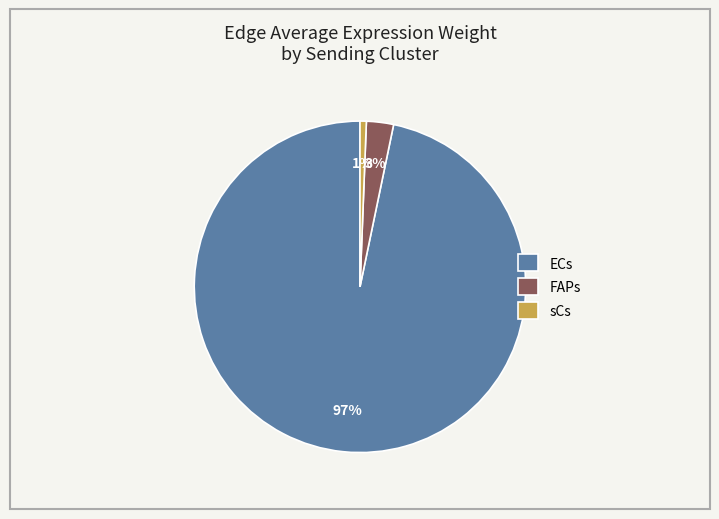

Do FAPs and ECs together represent more than half of the pie?

Yes